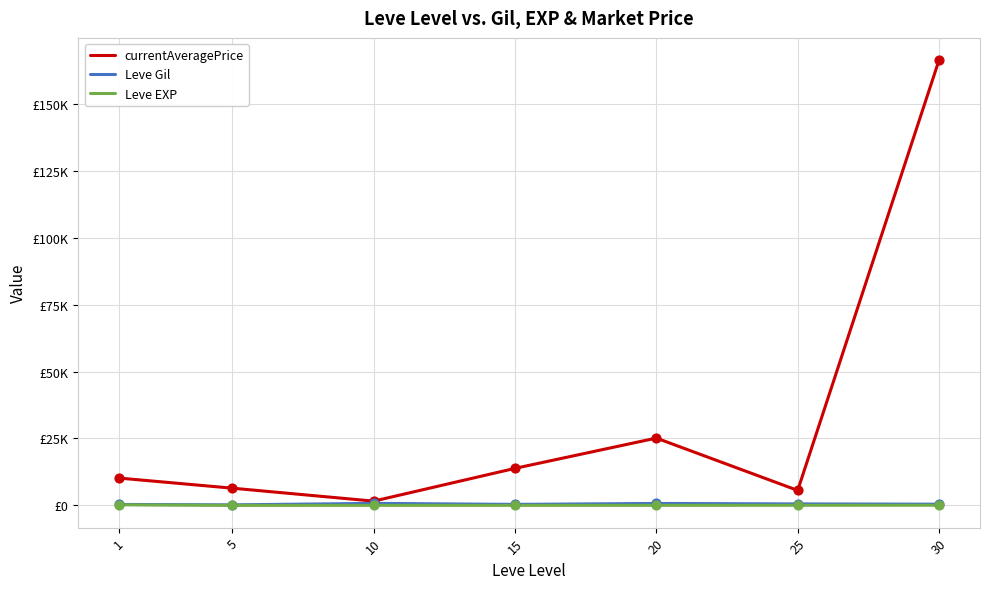

What is the total value across all series at 20?

25885.2